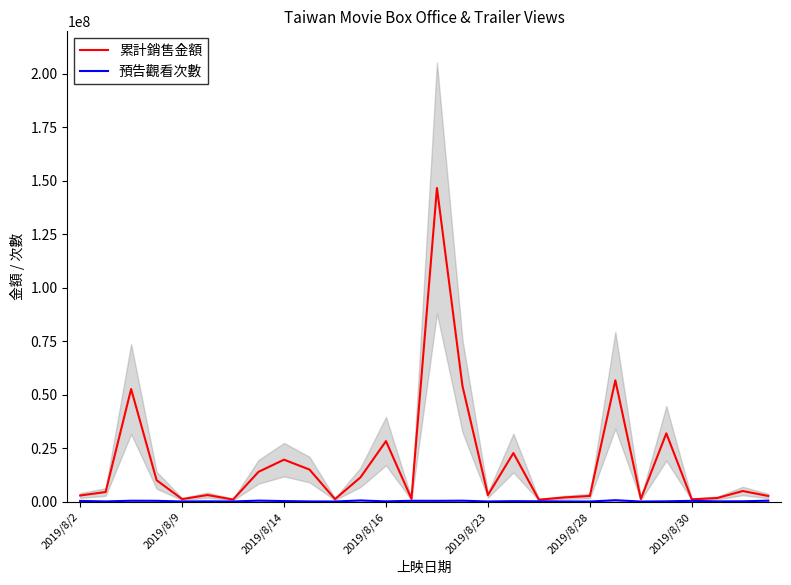

Count the number of data series in this chart.

2